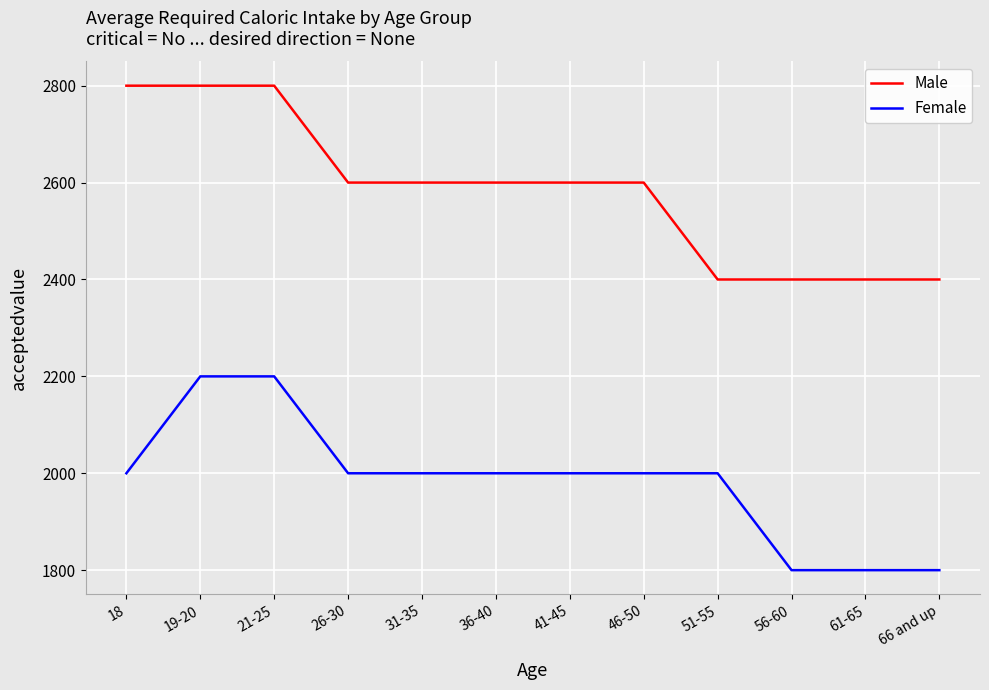

Reading left to right, list all the values displayed in this chart.

Male: 18=2800	19-20=2800	21-25=2800	26-30=2600	31-35=2600	36-40=2600	41-45=2600	46-50=2600	51-55=2400	56-60=2400	61-65=2400	66 and up=2400
Female: 18=2000	19-20=2200	21-25=2200	26-30=2000	31-35=2000	36-40=2000	41-45=2000	46-50=2000	51-55=2000	56-60=1800	61-65=1800	66 and up=1800